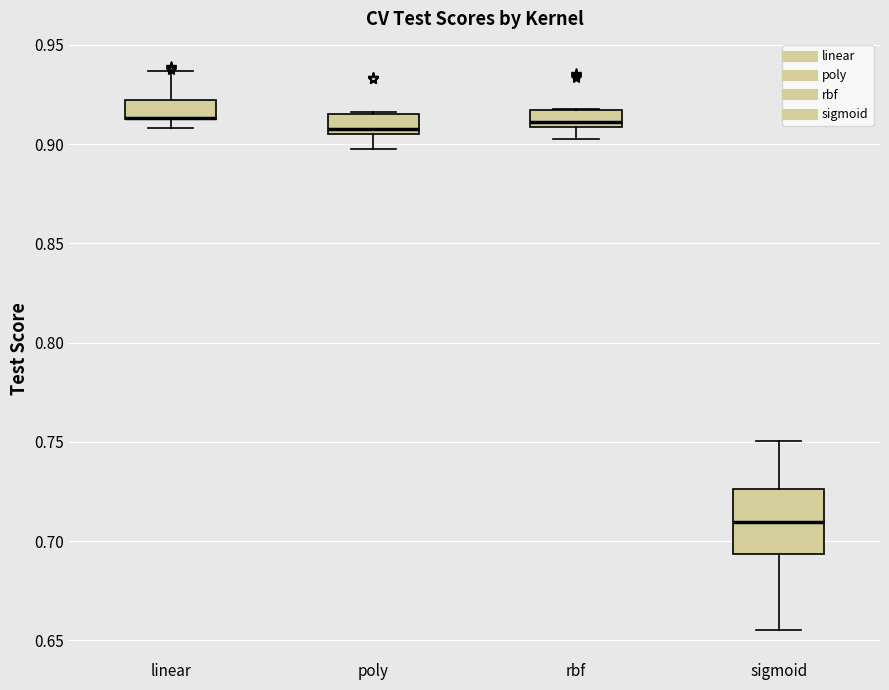

Reading left to right, read every box against the y-axis: the position of its median line, the range the box covers, and the ends of its whiskers. The values are not printed on the chart, so give them approximately, as read against the axis.

linear: median 0.915 (drawn on the box's lower edge), box 0.915 to 0.920, whiskers 0.910 to 0.935
poly: median 0.910, box 0.905 to 0.915, whiskers 0.900 to 0.915
rbf: median 0.910 (just above the box's lower edge), box 0.910 to 0.915, whiskers 0.900 to 0.920
sigmoid: median 0.710, box 0.695 to 0.725, whiskers 0.655 to 0.750